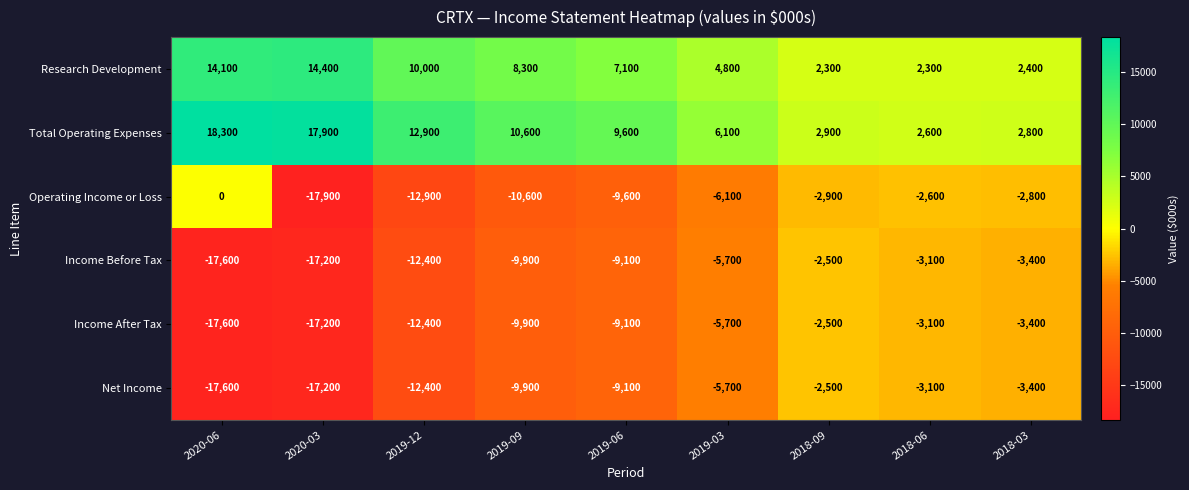

What is the total value across all series at 2019-09?

-21400